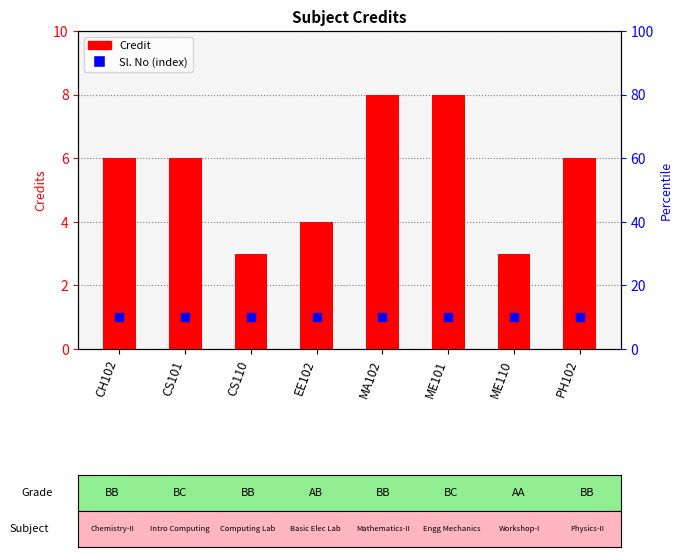

Which series has the largest total across all categories?

Credit